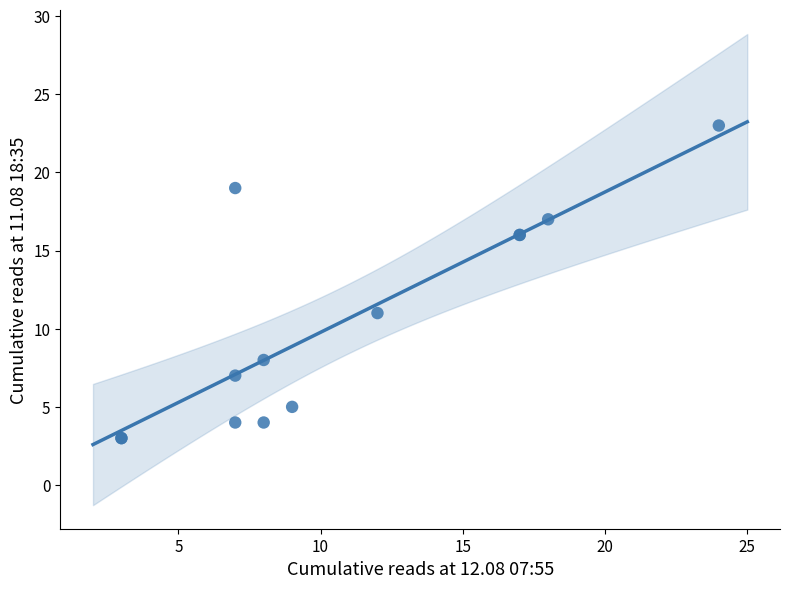

What Y value in the scatter plot is closest to 13?

11